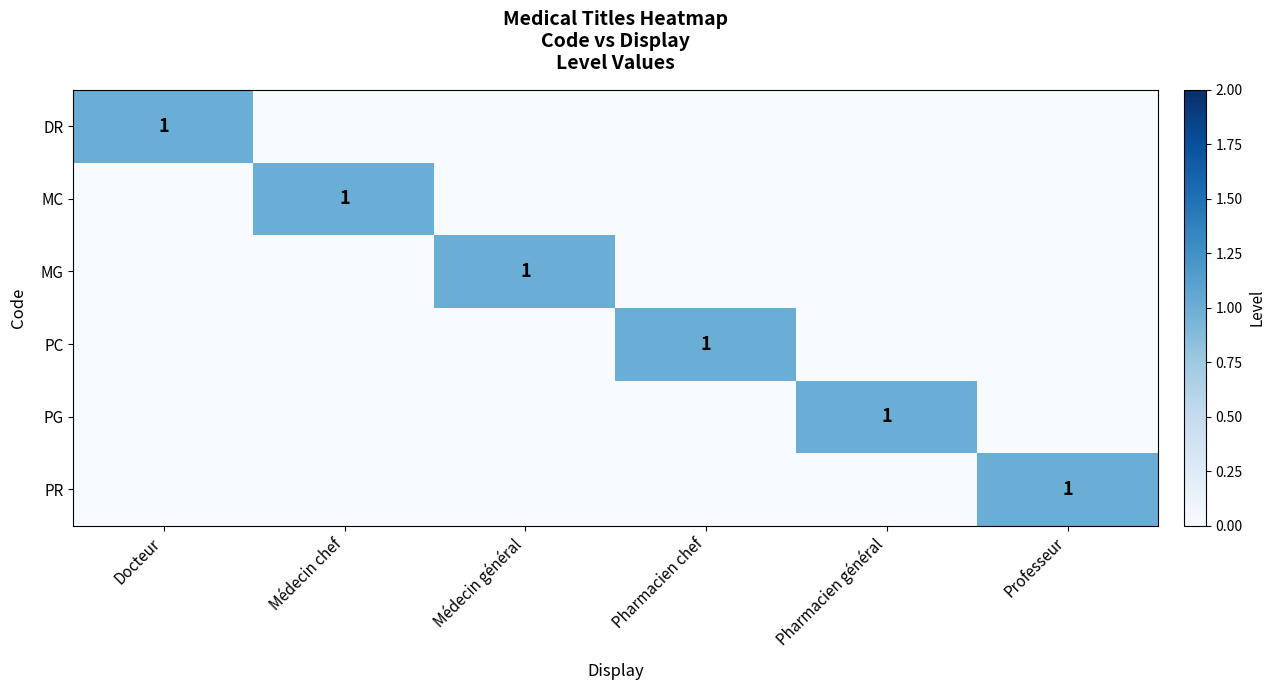

How many values in the DR series exceed 0?

1